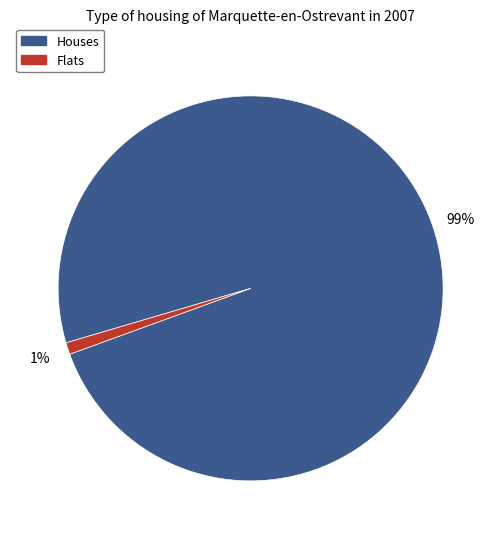

Which slice is the smallest?

Flats